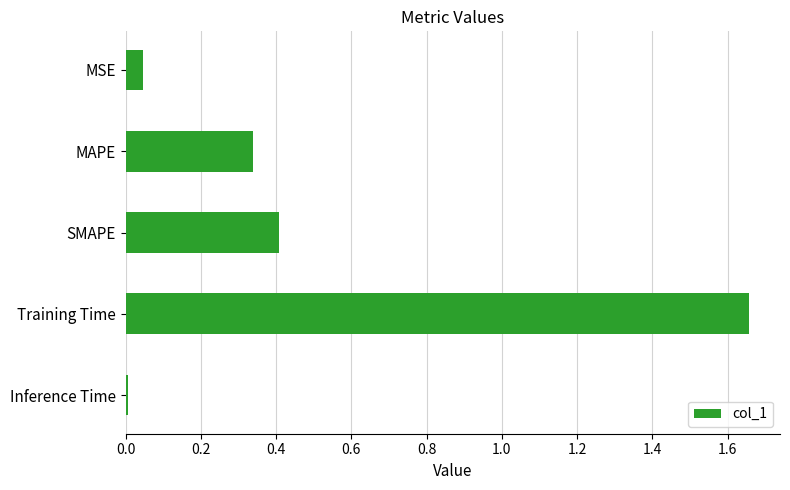

Where is the data nearest to the value 0?

Inference Time